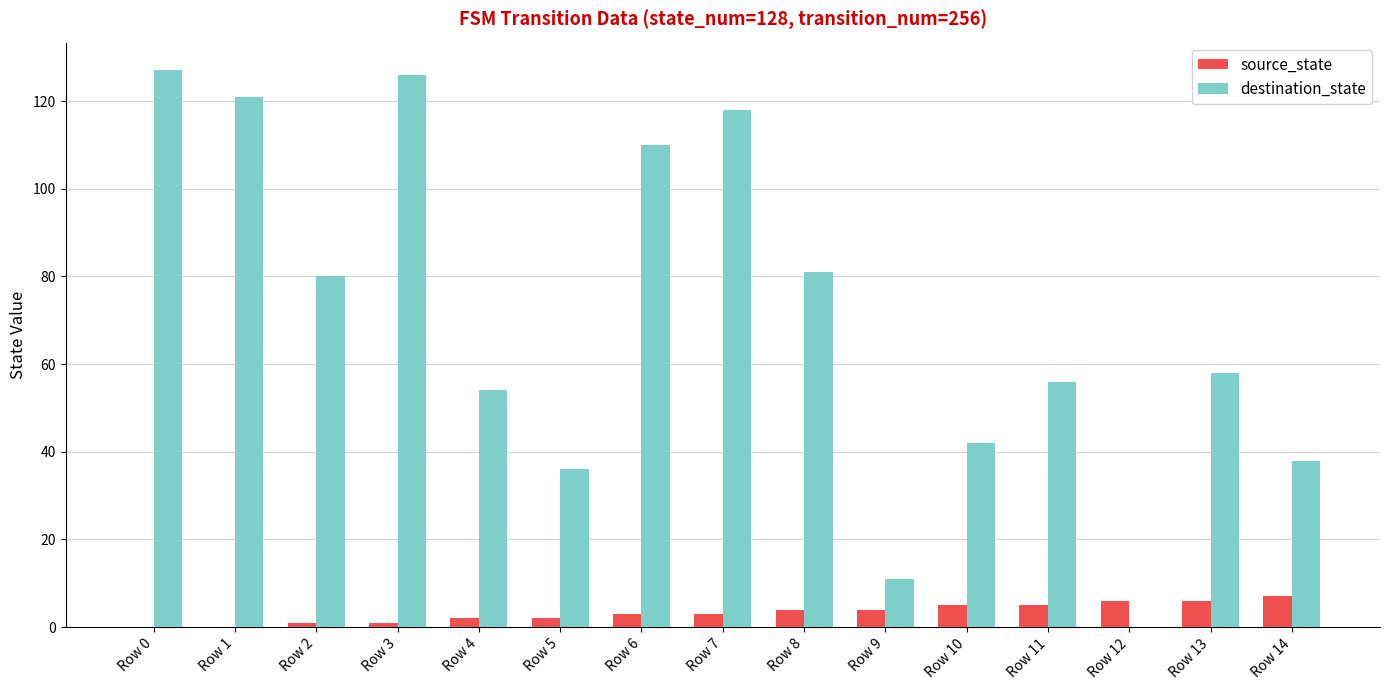

How many distinct data groups are displayed?

2